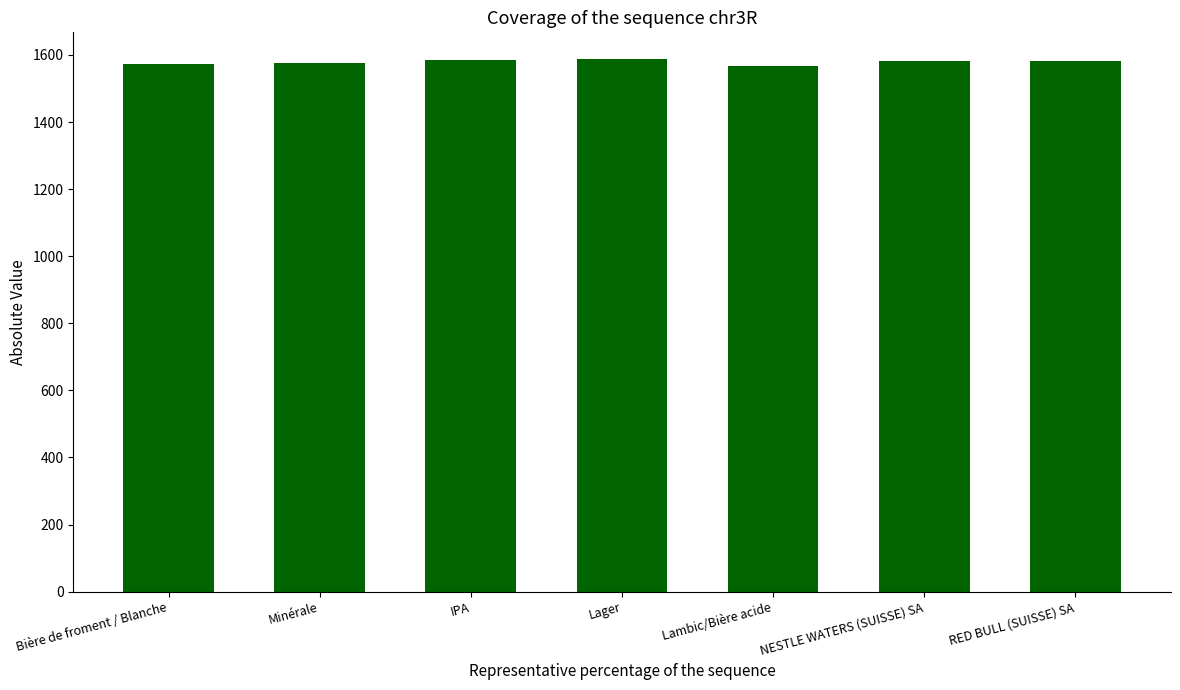

Approximately how many times larger is the value at Lambic/Bière acide compared to NESTLE WATERS (SUISSE) SA?

1.0